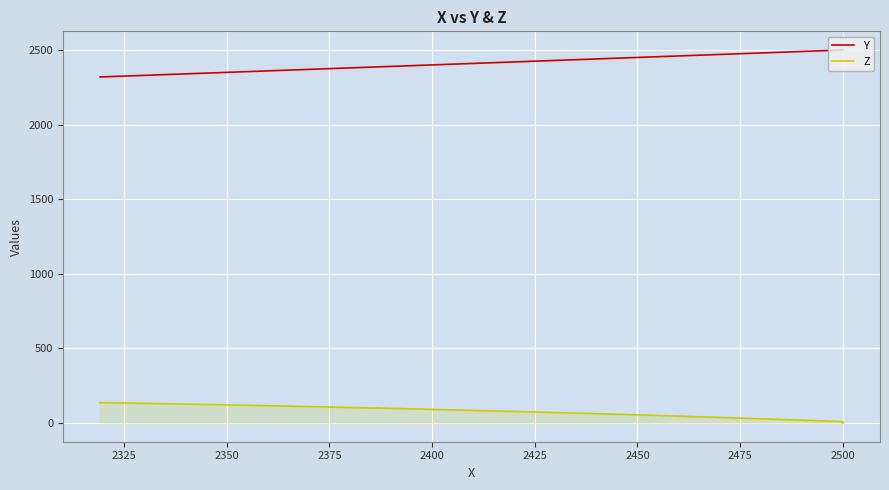

What are all the series names shown in the legend?

Y, Z